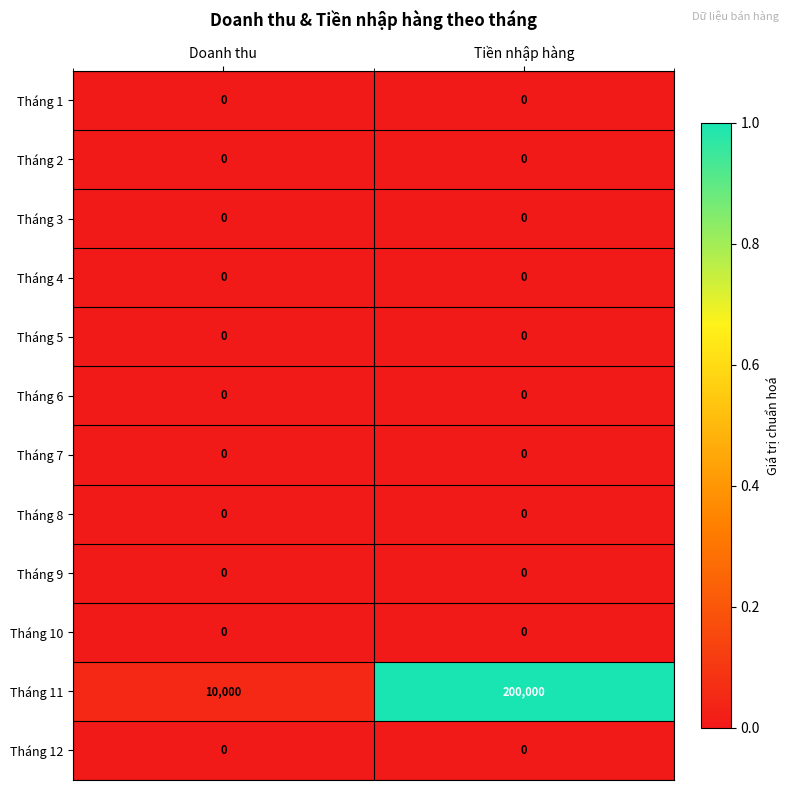

Is it true that Tháng 8 equals 0 at Doanh thu?

True